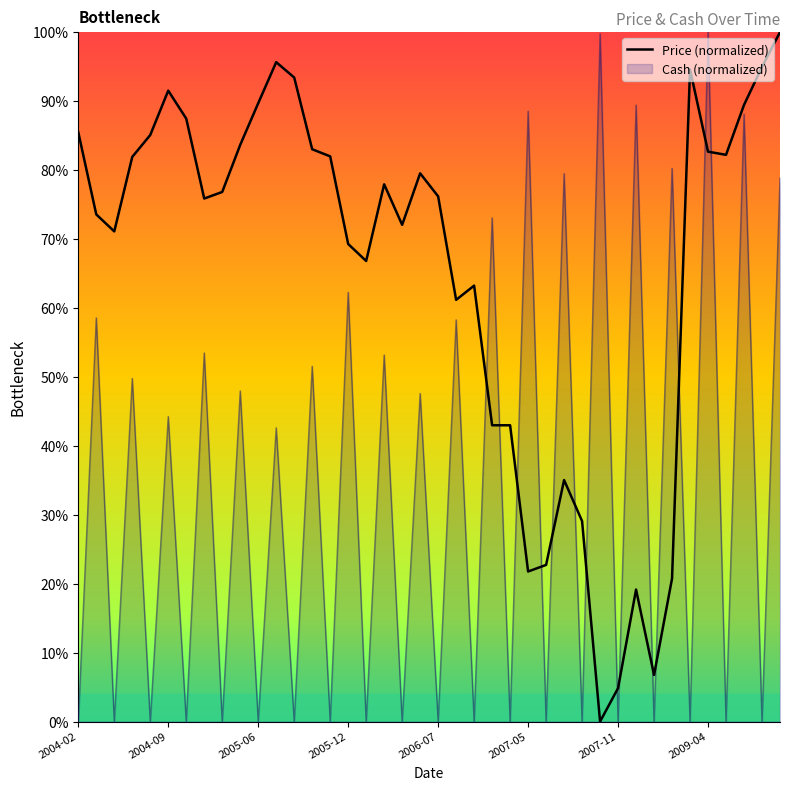

What are all the series names shown in the legend?

Price (normalized), Cash (normalized)